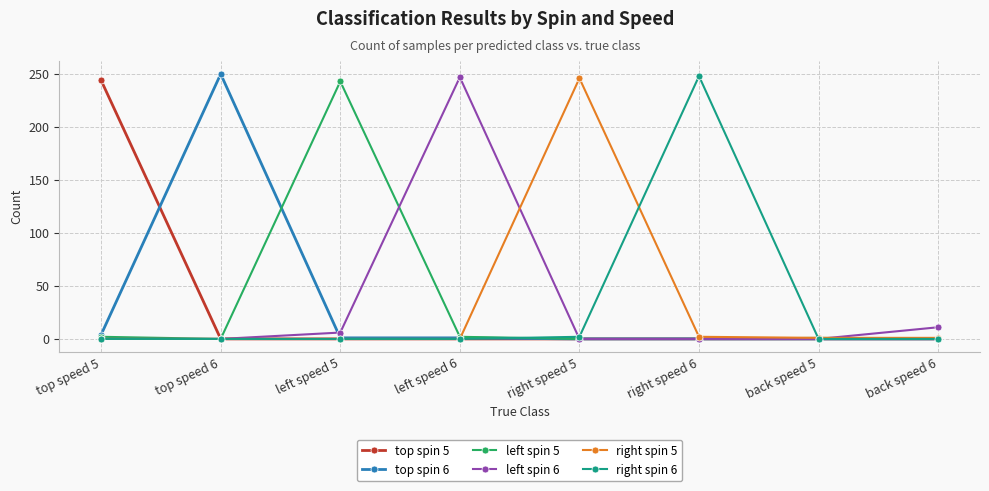

True or false: right spin 5 has more than 0 interior local peaks.

True